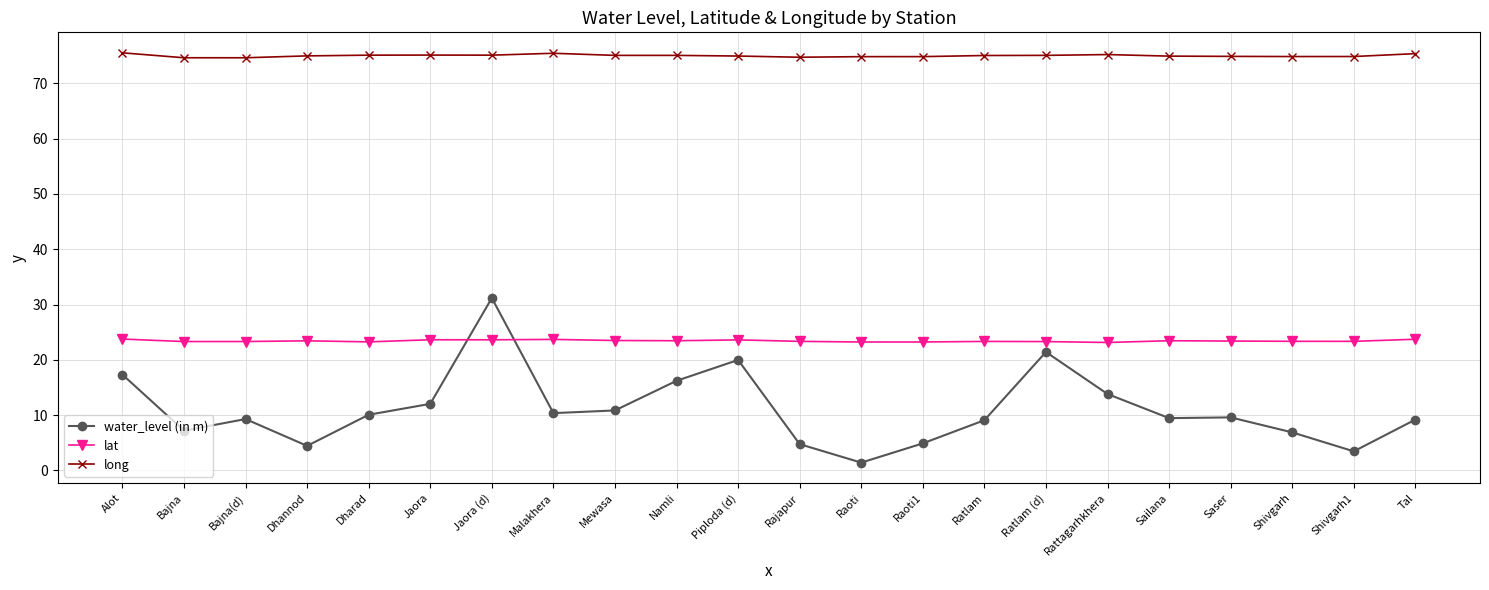

What is the difference between the highest and lowest values at Shivgarh1?

71.4